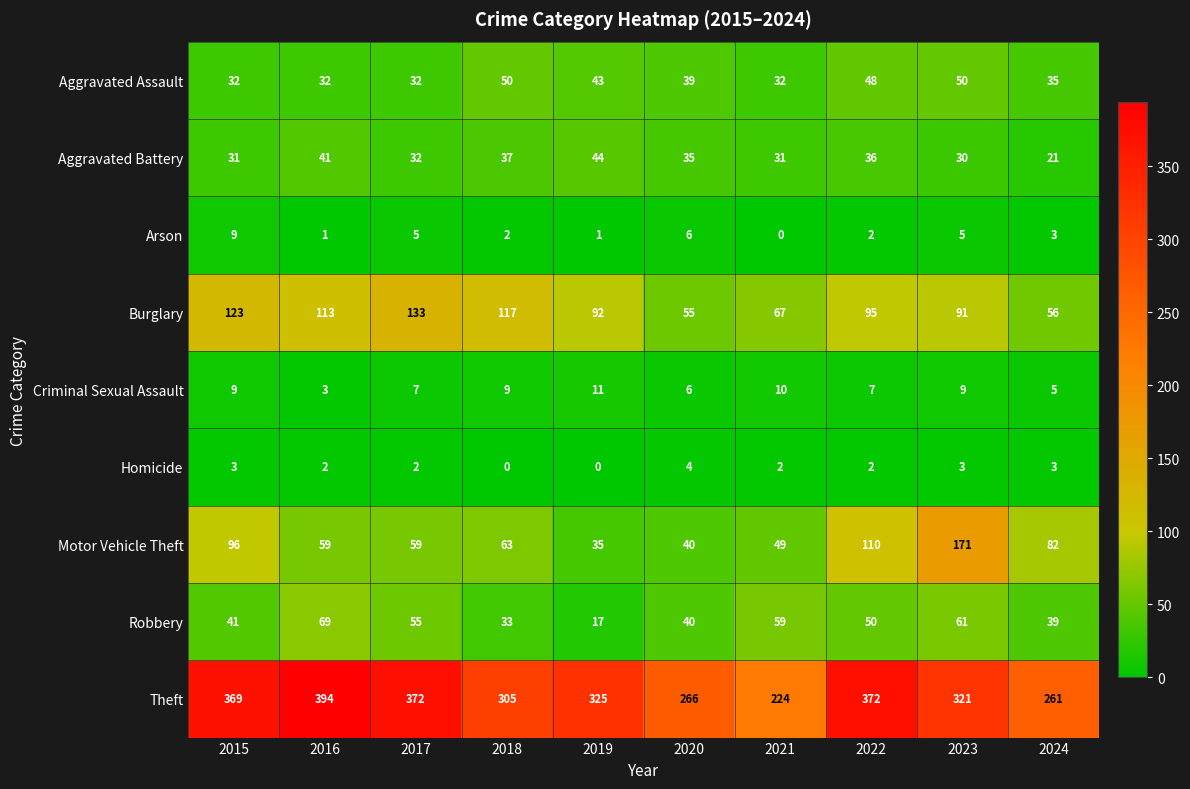

At which label does Robbery reach its peak?

2016